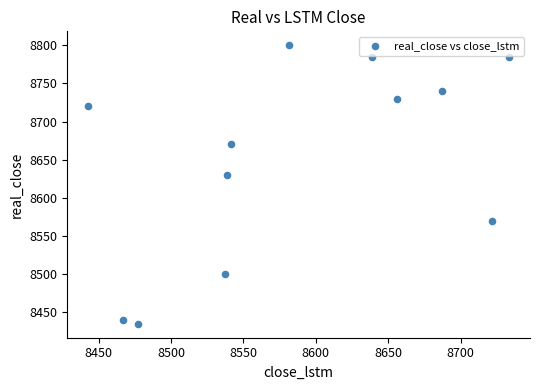

What is the average Y value?

8650